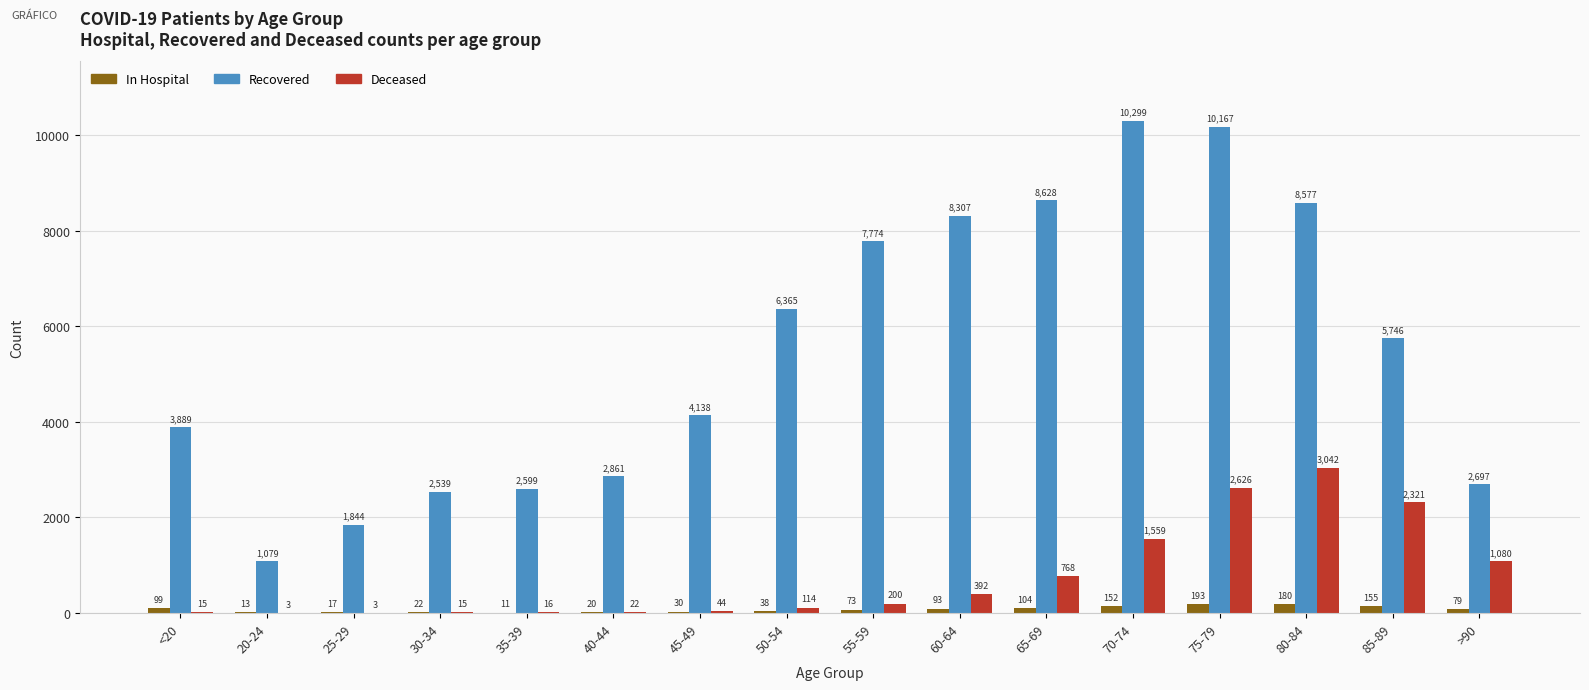

What is the total value across all series at 65-69?

9500